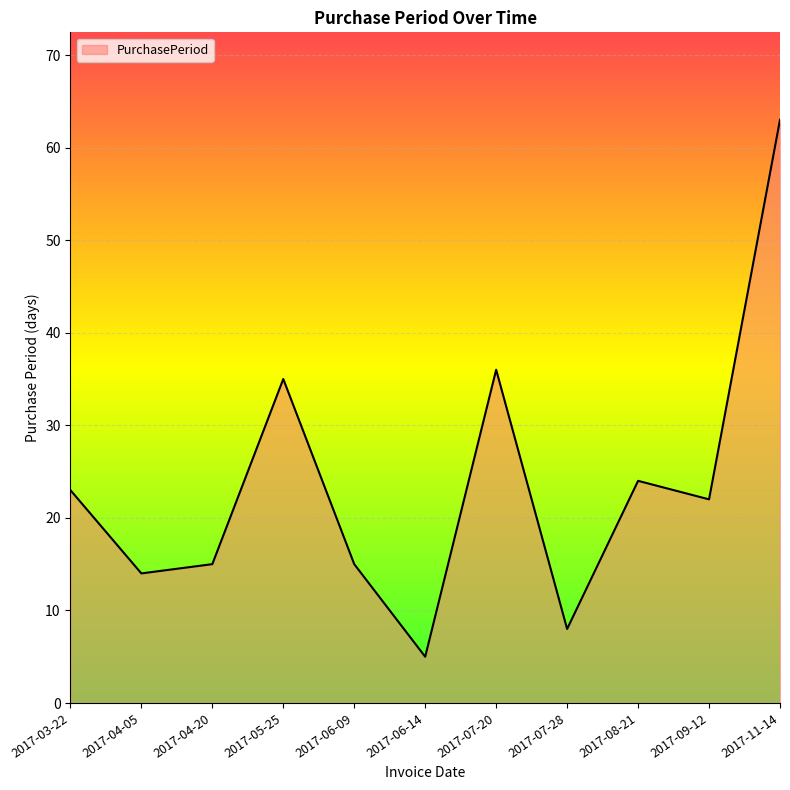

How many interior local peaks (higher than both neighbors) does the data have?

3